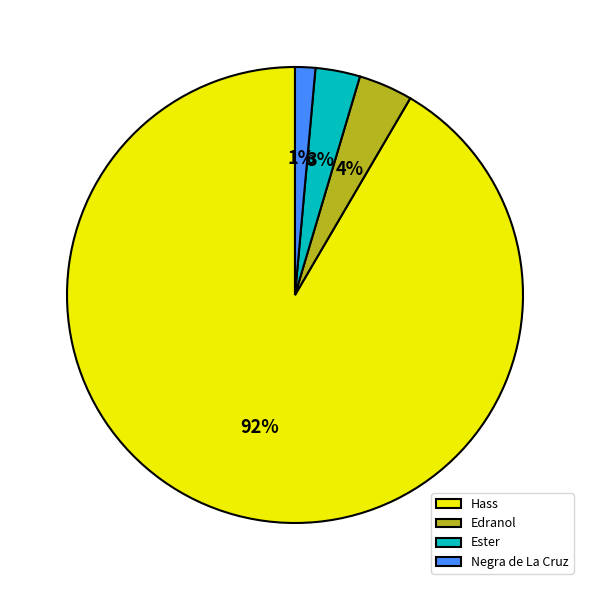

Does Hass represent more than half of the total?

Yes